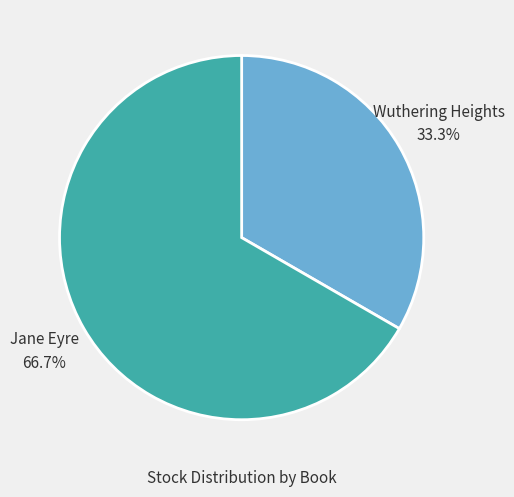

Is Jane Eyre the majority of the pie?

Yes